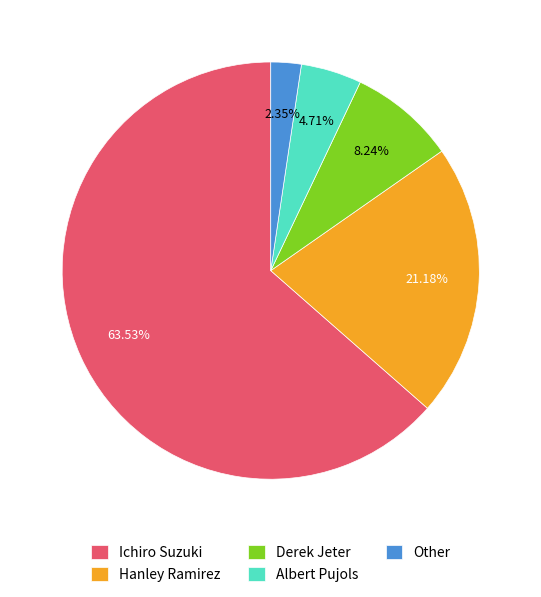

Is there a majority slice in this chart?

Yes